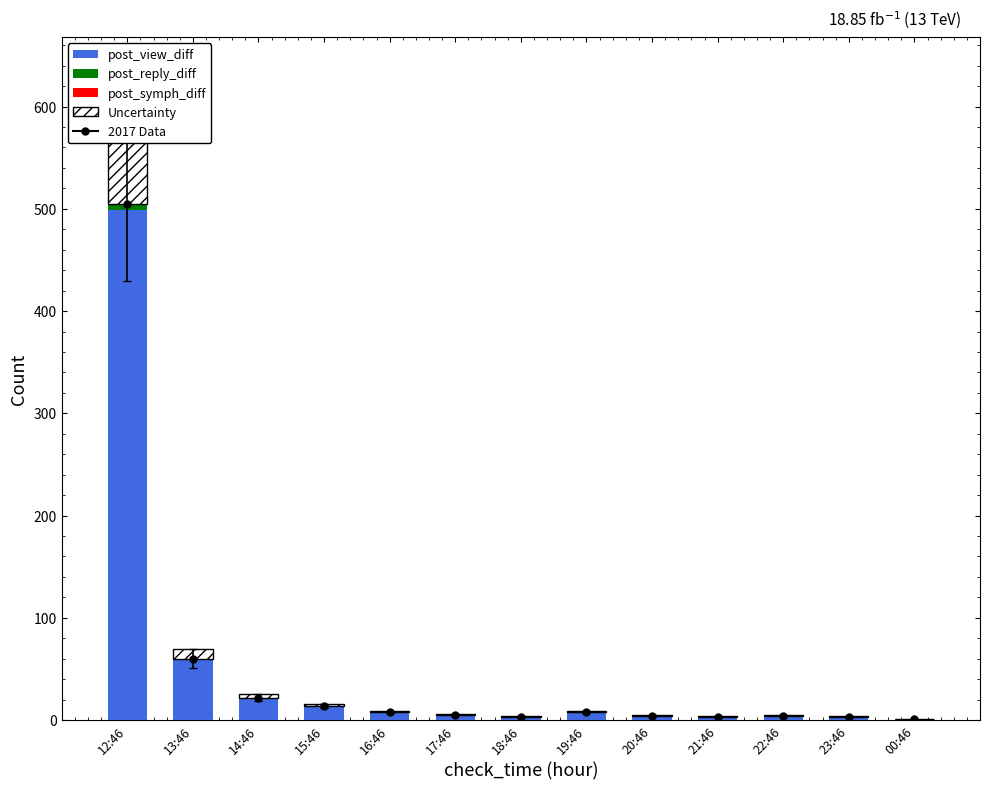

What is the label of the 7th bar from the right?

18:46